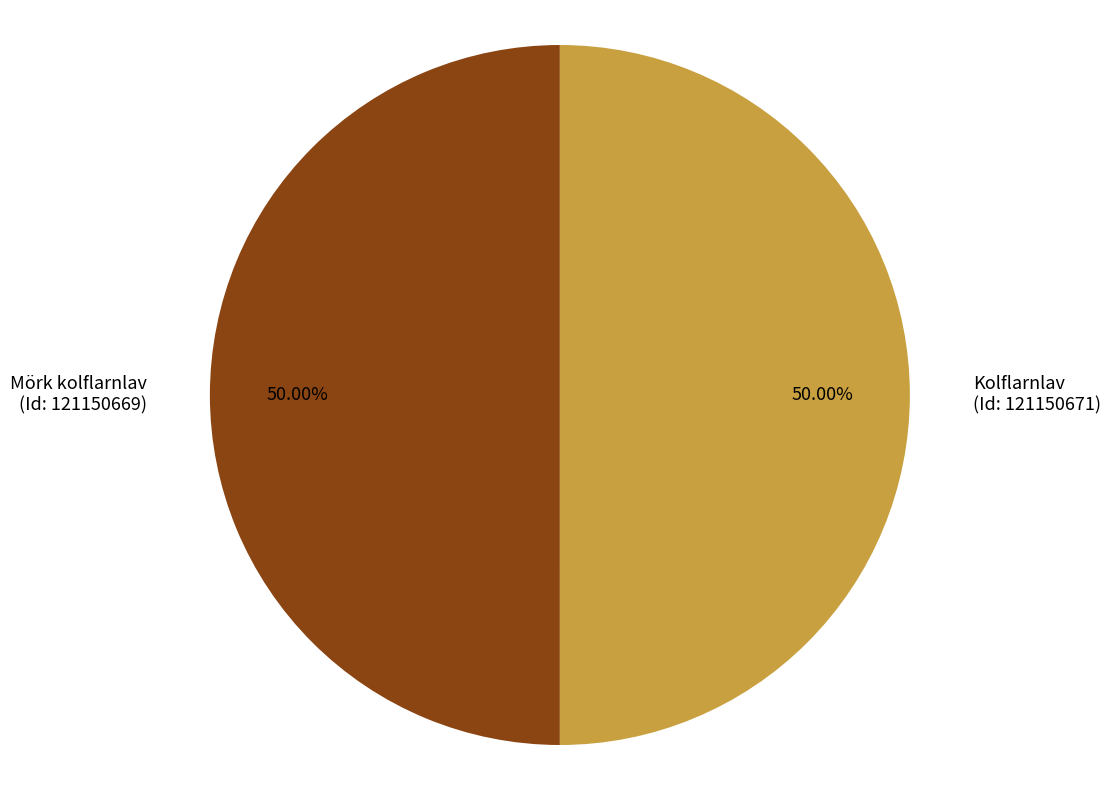

Count the number of slices in the pie.

2